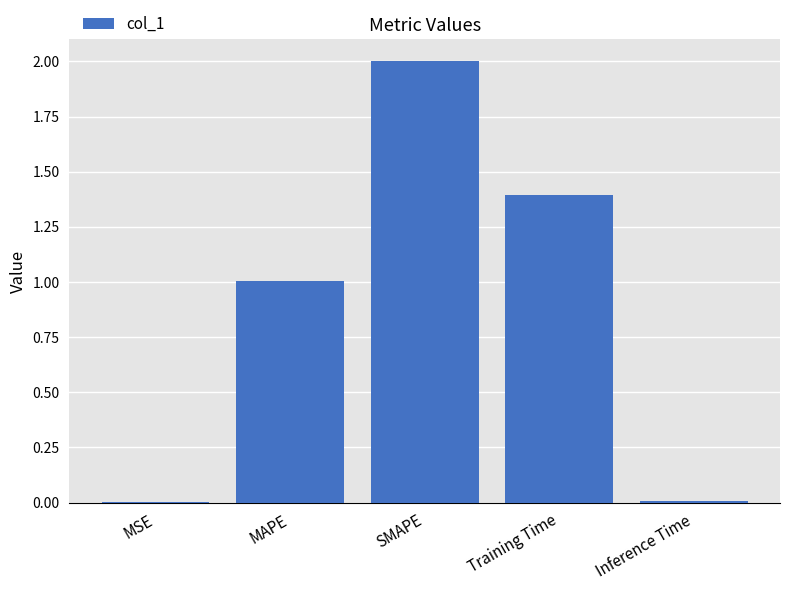

What value does the data have at Training Time?

1.4